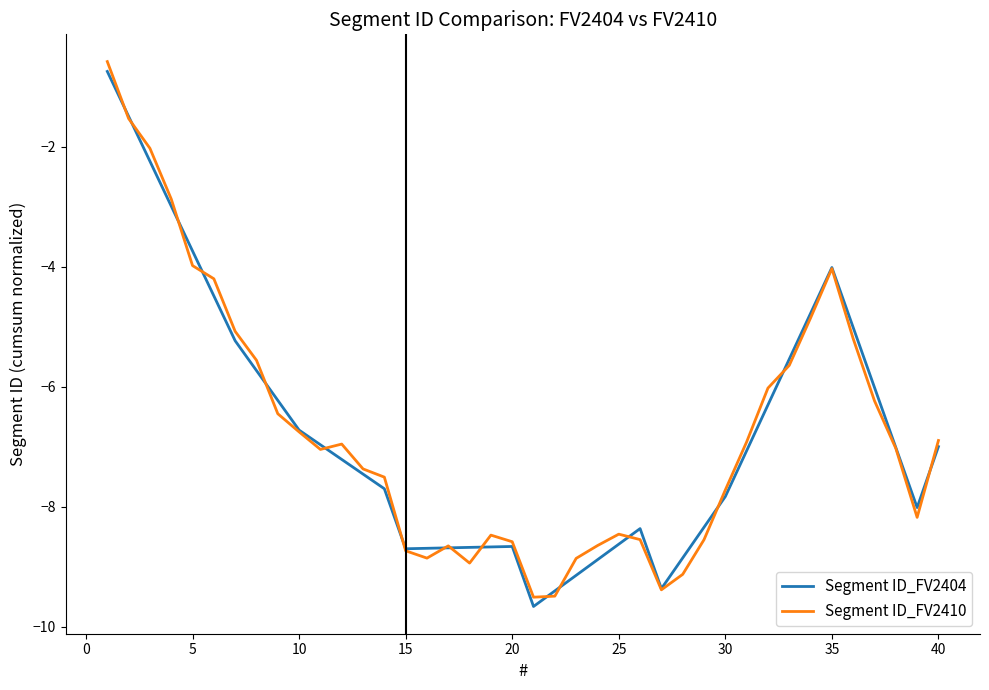

Which series has the widest spread of values?

Segment ID_FV2410